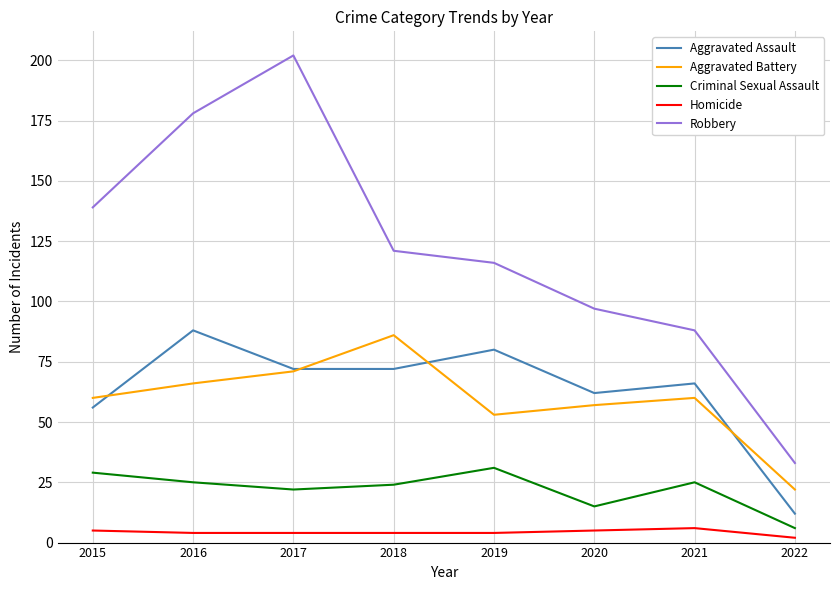

Read the Homicide value at 2021.

6